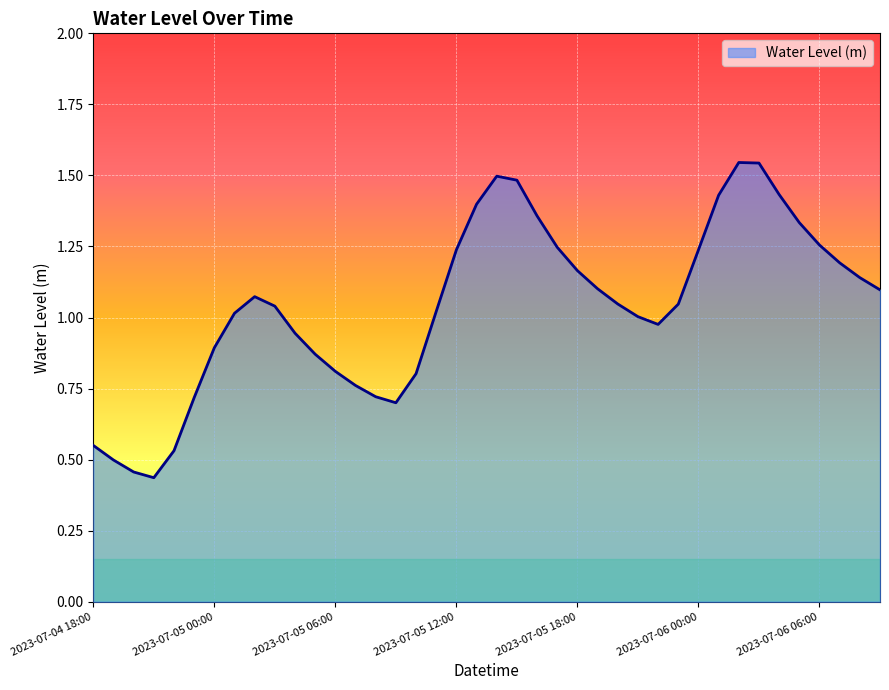

Reading left to right, what are all the values shown in this chart?

0.6	0.5	0.5	0.4	0.5	0.7	0.9	1.0	1.1	1.0	0.9	0.9	0.8	0.8	0.7	0.7	0.8	1.0	1.2	1.4	1.5	1.5	1.4	1.2	1.2	1.1	1.0	1.0	1.0	1.0	1.2	1.4	1.5	1.5	1.4	1.3	1.3	1.2	1.1	1.1